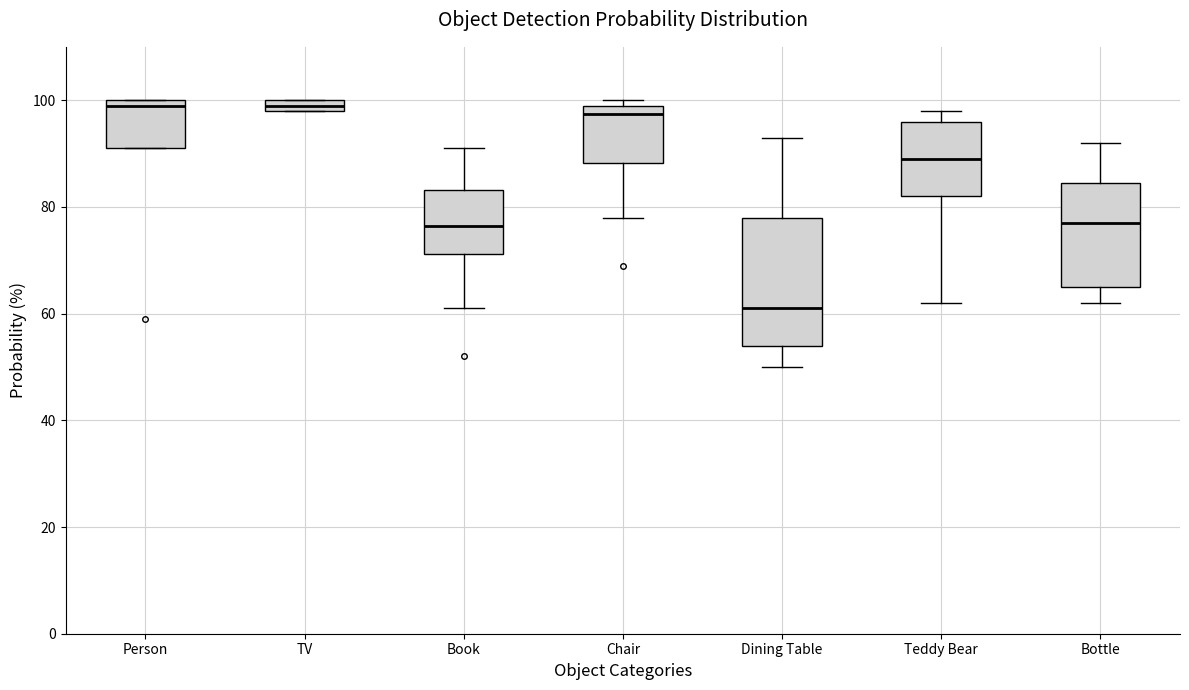

Which box is the tallest, from its lower edge to its upper edge?

Dining Table